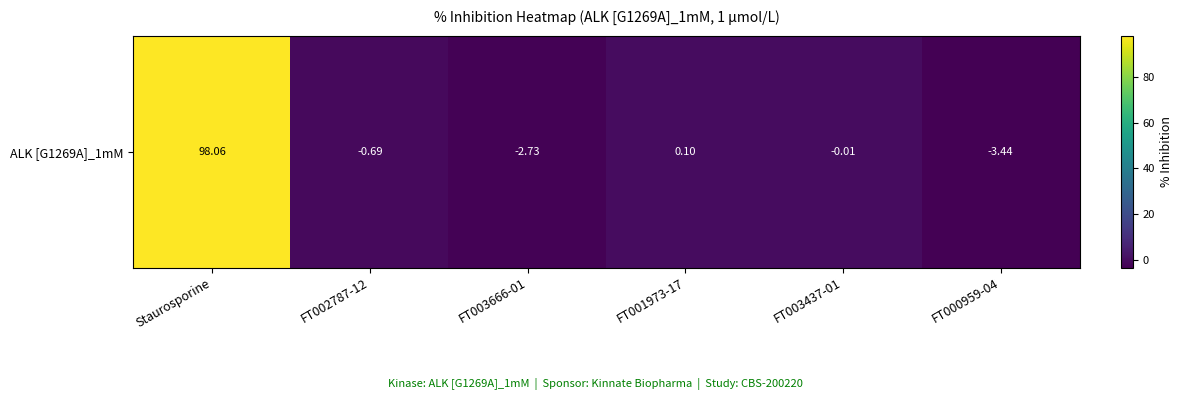

Reading right to left, what are all the values shown in this chart?

FT000959-04=-3.4	FT003437-01=-0.0	FT001973-17=0.1	FT003666-01=-2.7	FT002787-12=-0.7	Staurosporine=98.1